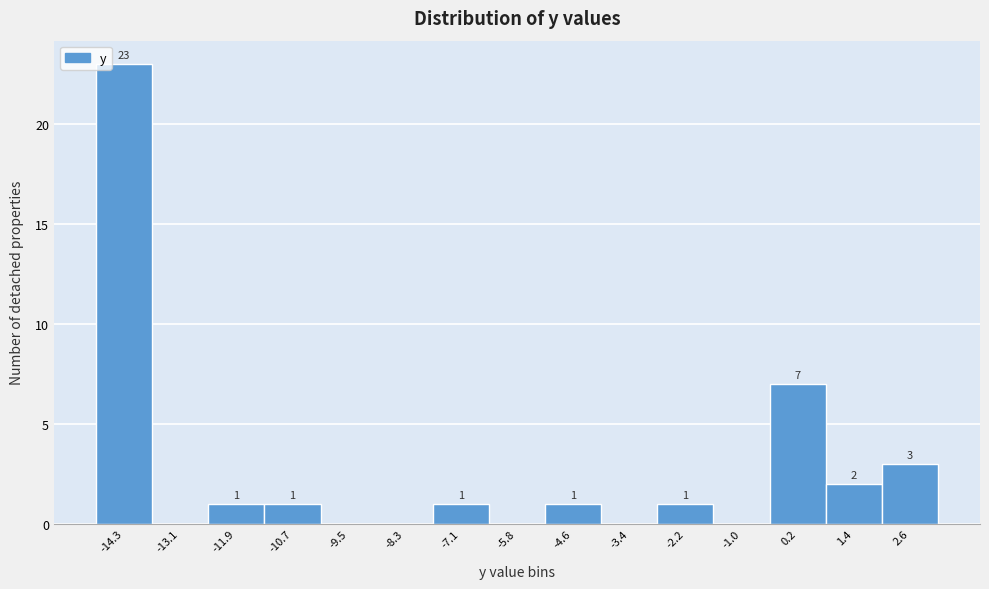

Over which range of the x-axis is the bar tallest?

-14.8 to -13.6